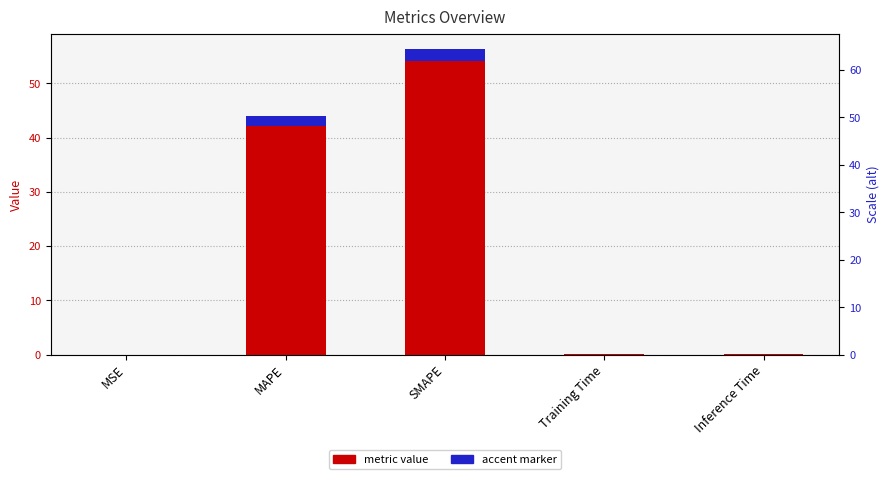

What is the maximum value shown in the chart?

56.3